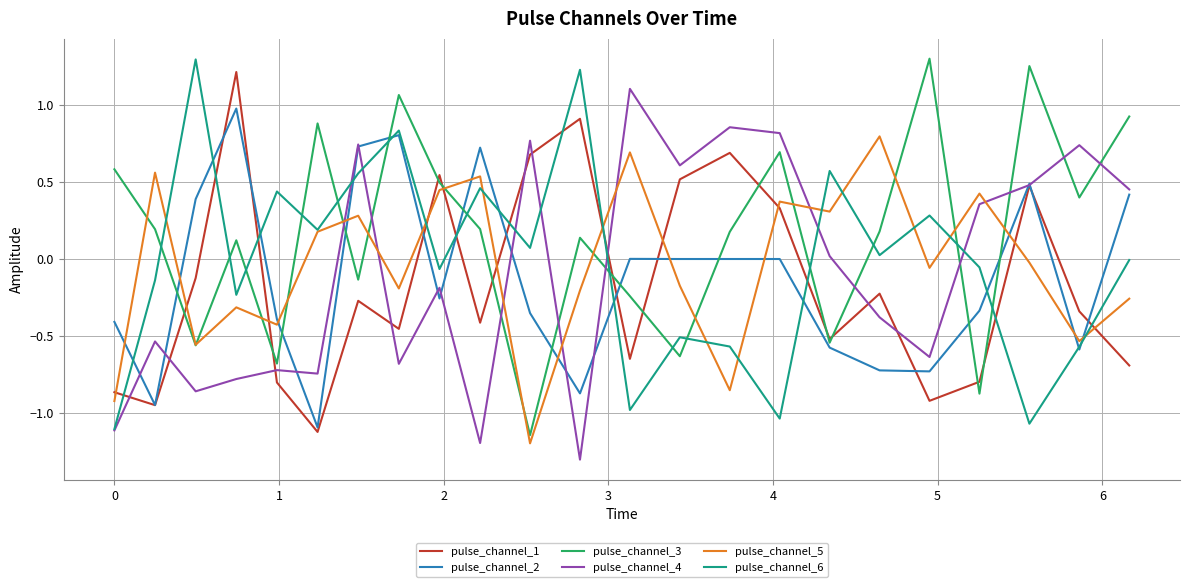

What is the minimum value shown in the chart?

-1.3